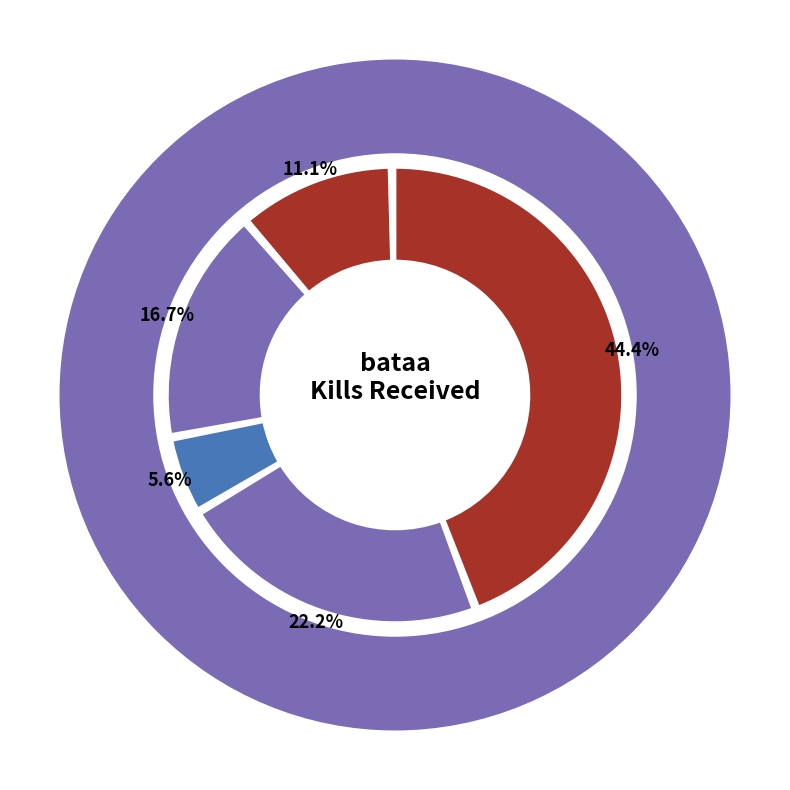

Does any single category account for the majority?

No